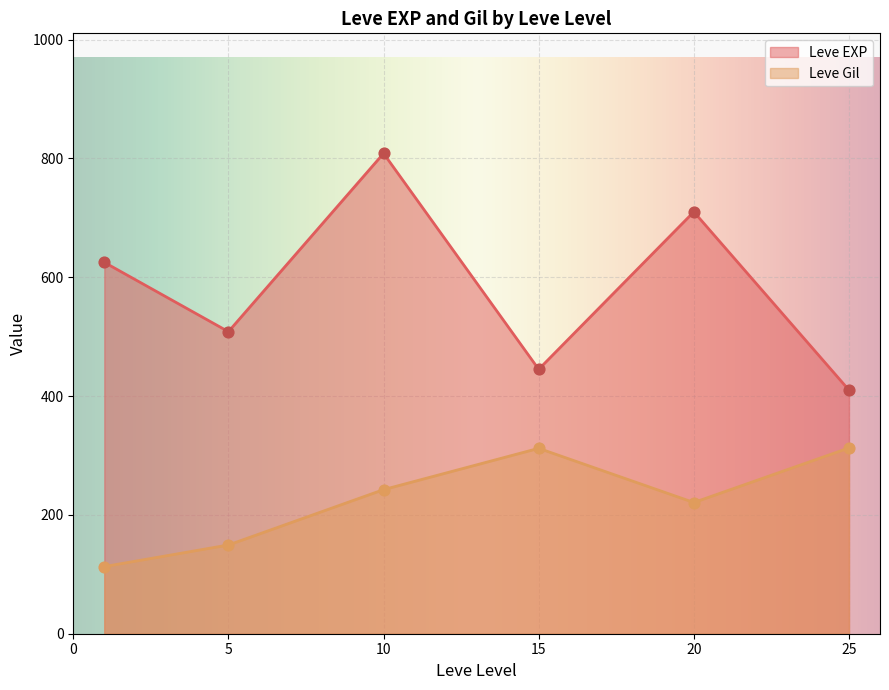

What are all the series names shown in the legend?

Leve EXP, Leve Gil